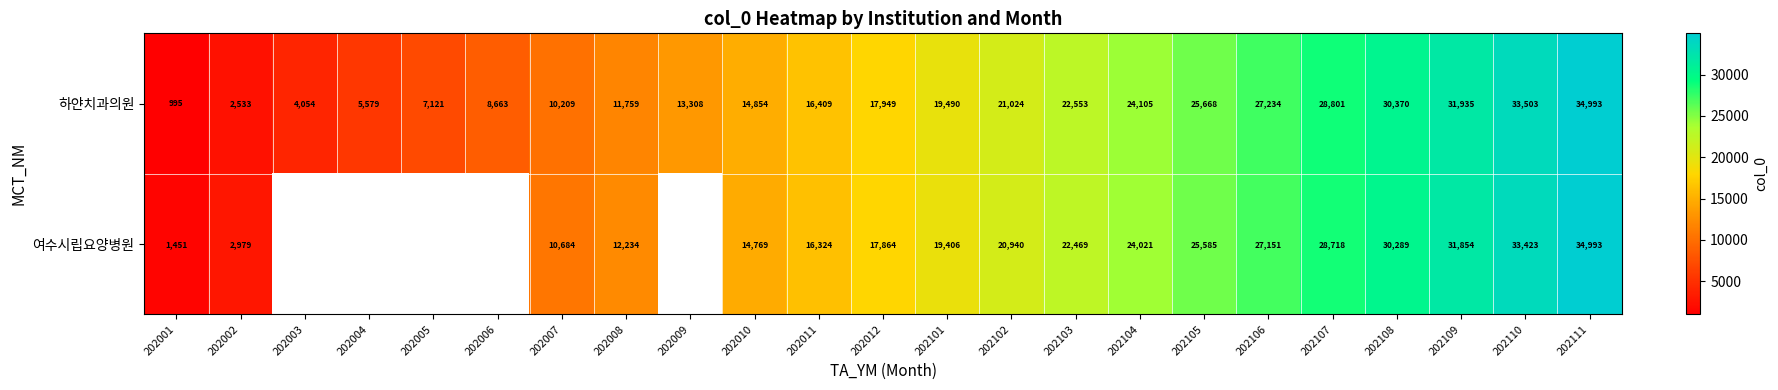

Where is 하얀치과의원 nearest to the value 17994?

202012